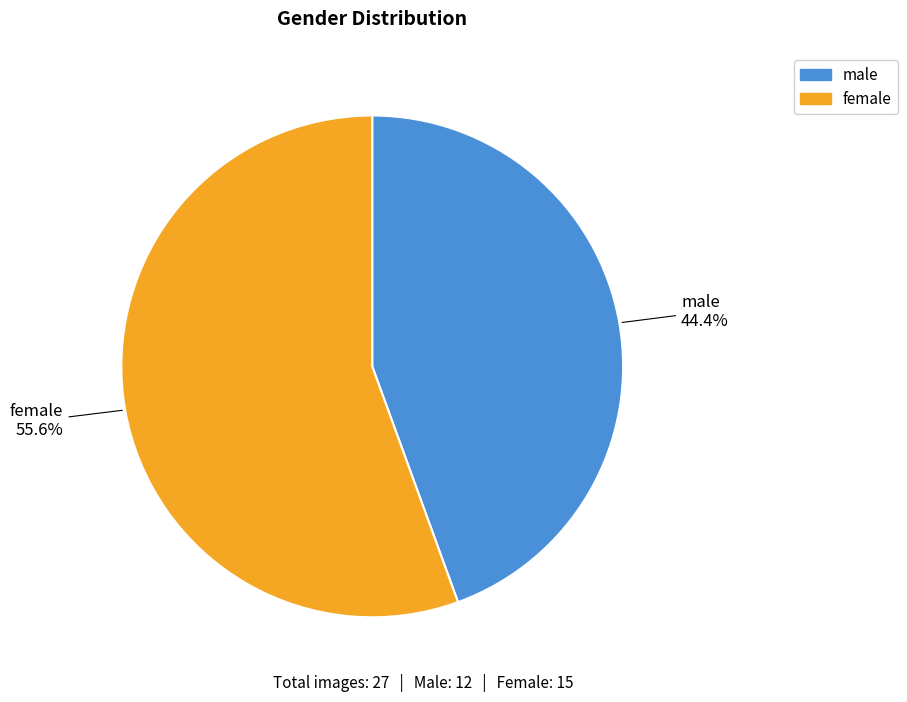

True or false: female accounts for 56% of the total.

True